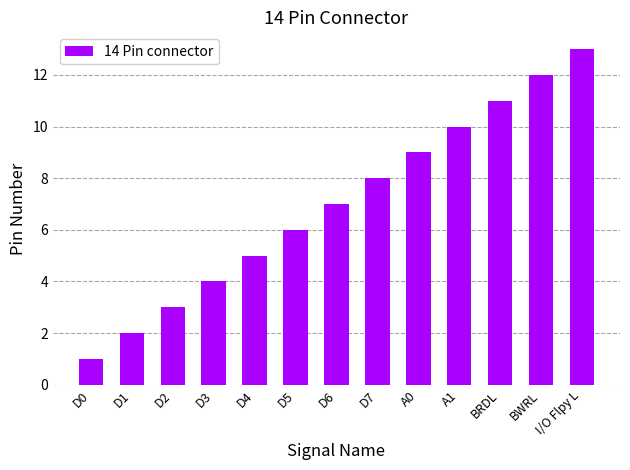

Reading left to right, list all the values displayed in this chart.

D0=1	D1=2	D2=3	D3=4	D4=5	D5=6	D6=7	D7=8	A0=9	A1=10	BRDL=11	BWRL=12	I/O Flpy L=13